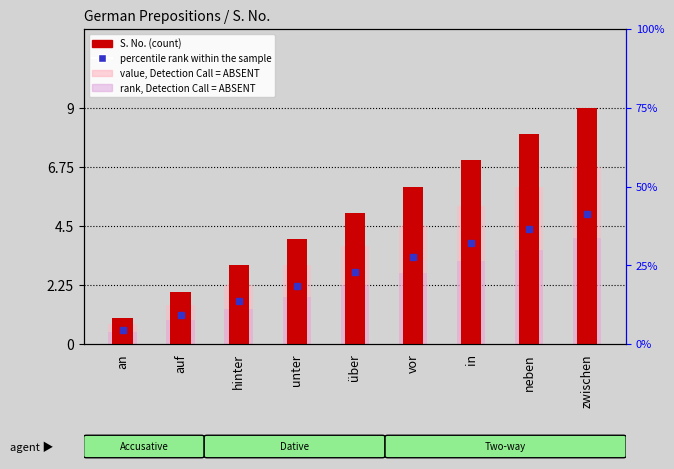

At which label does value, Detection Call = ABSENT reach its peak?

zwischen